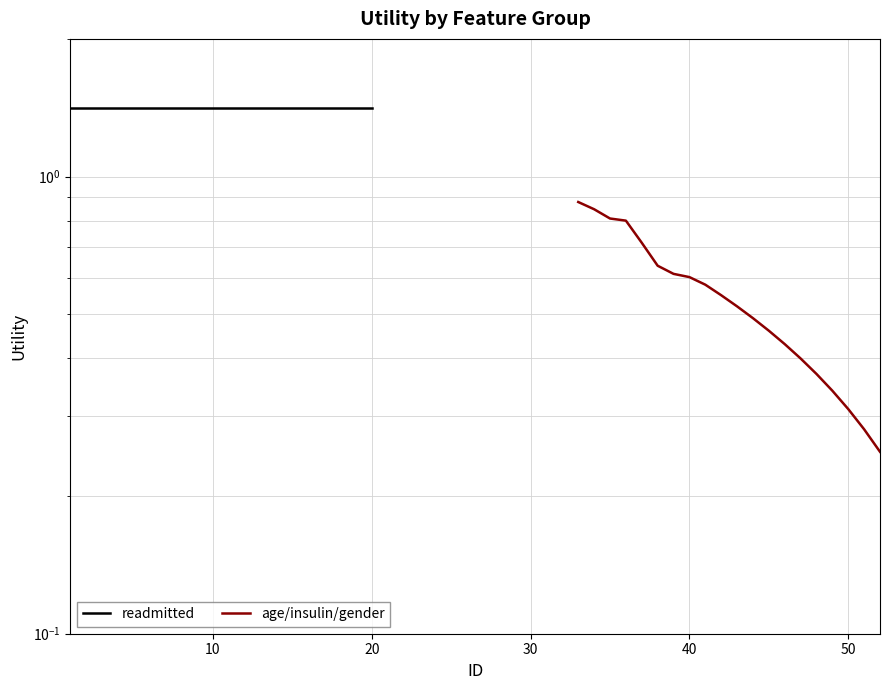

Rank the series at 50 from highest to lowest value.

readmitted, age/insulin/gender